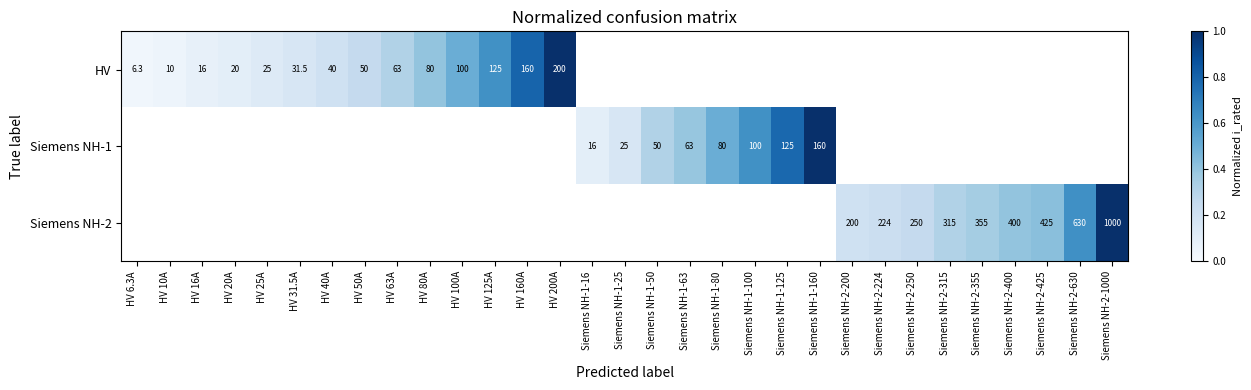

Is the value of Siemens NH-1 at Siemens NH-1-100 greater than the value of HV at HV 6.3A?

Yes